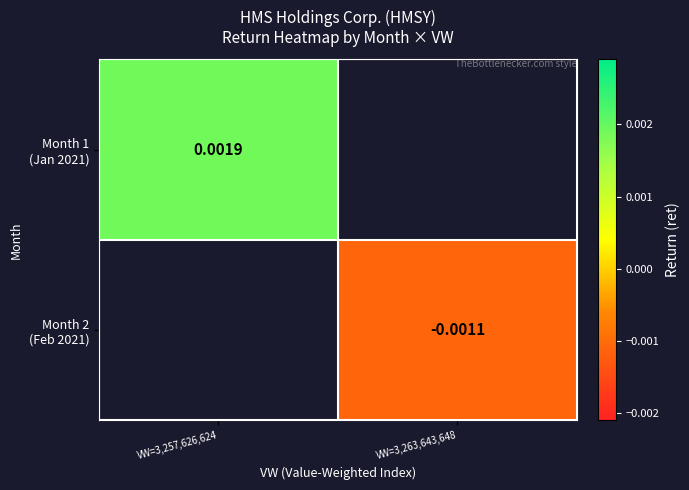

Is it true that Month 2 (Feb 2021) equals -0.0 at VW=3,263,643,648?

True